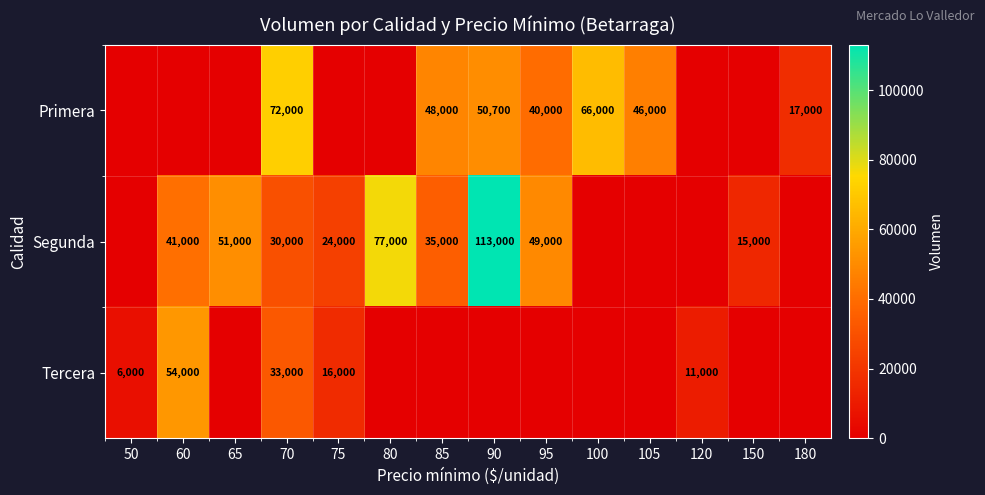

True or false: Tercera has a value of 33000 at 70.

True